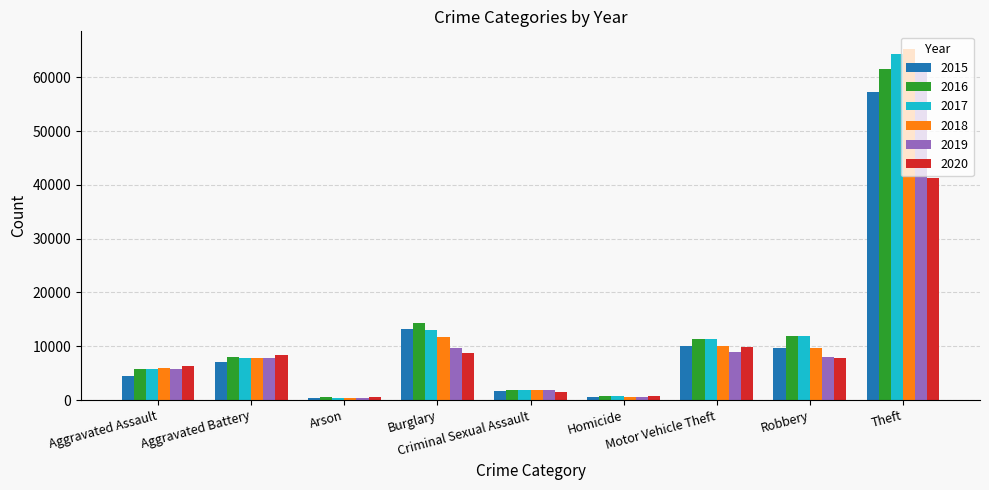

What is the value of the 2016 bar at the 3rd from the left?

515